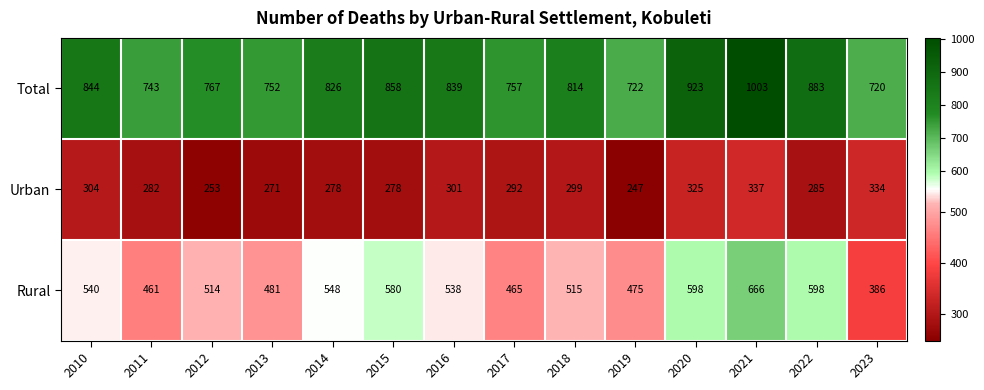

Rank the series by their maximum value, from lowest to highest.

Urban, Rural, Total